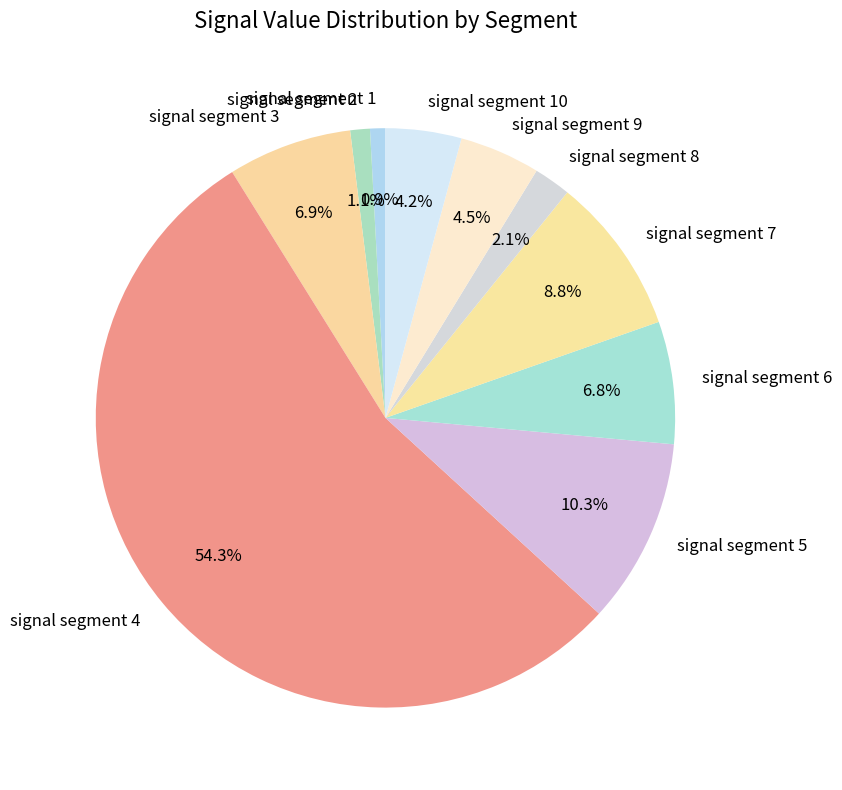

Count the number of slices in the pie.

10